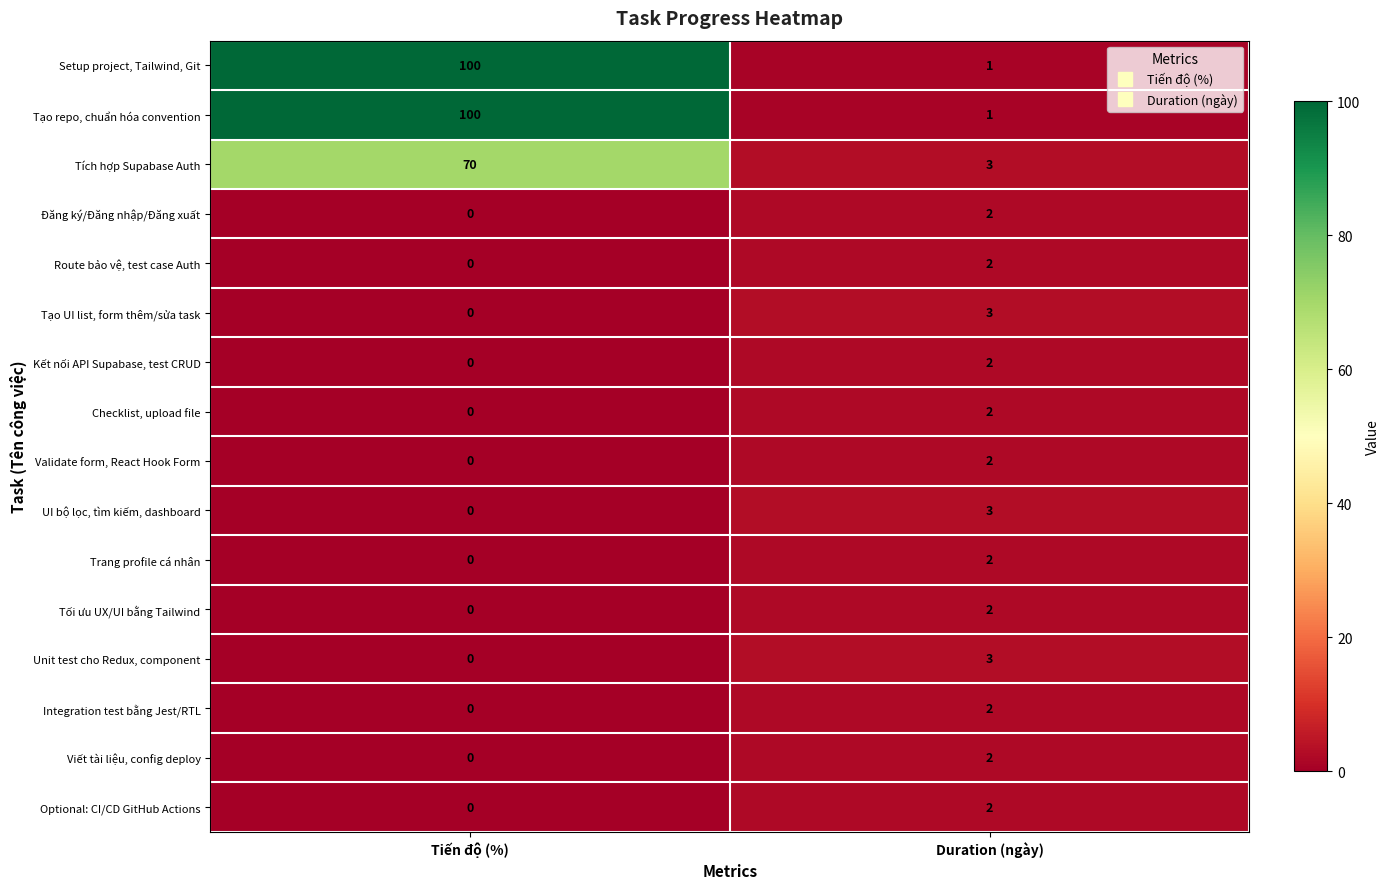

True or false: Tạo repo, chuẩn hóa convention has a value of 1 at Duration (ngày).

True